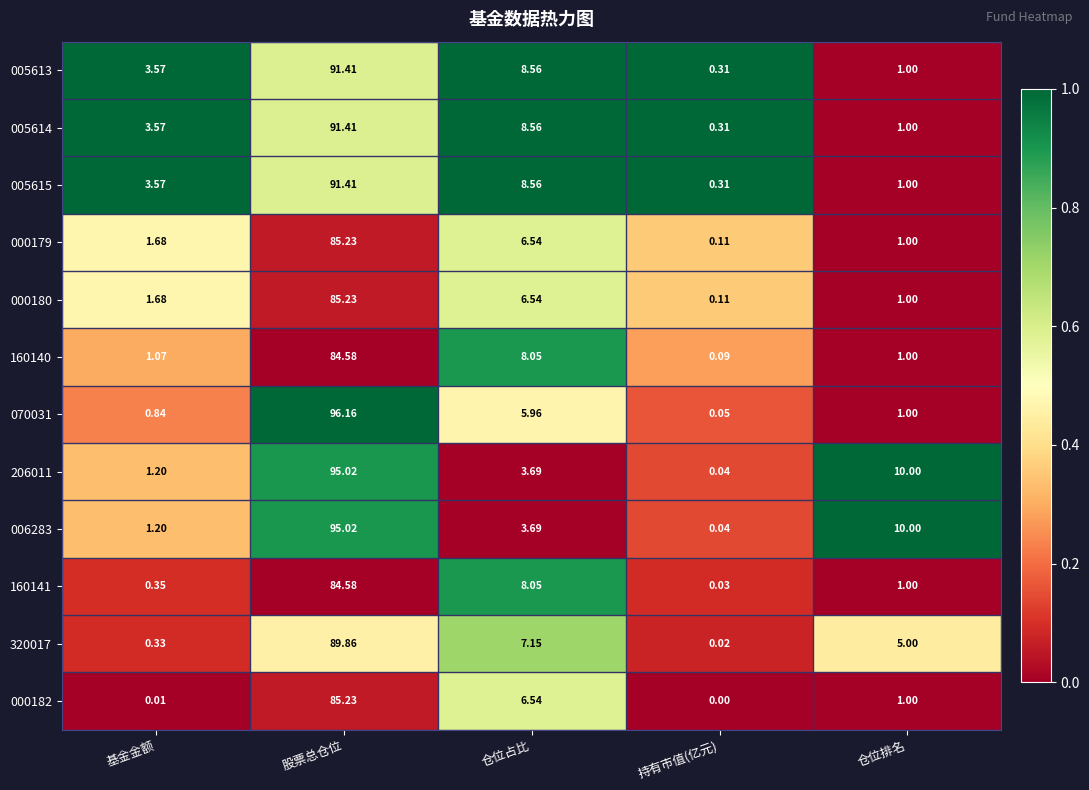

Rank the categories by 000179 value from lowest to highest.

持有市值(亿元), 仓位排名, 基金金额, 仓位占比, 股票总仓位